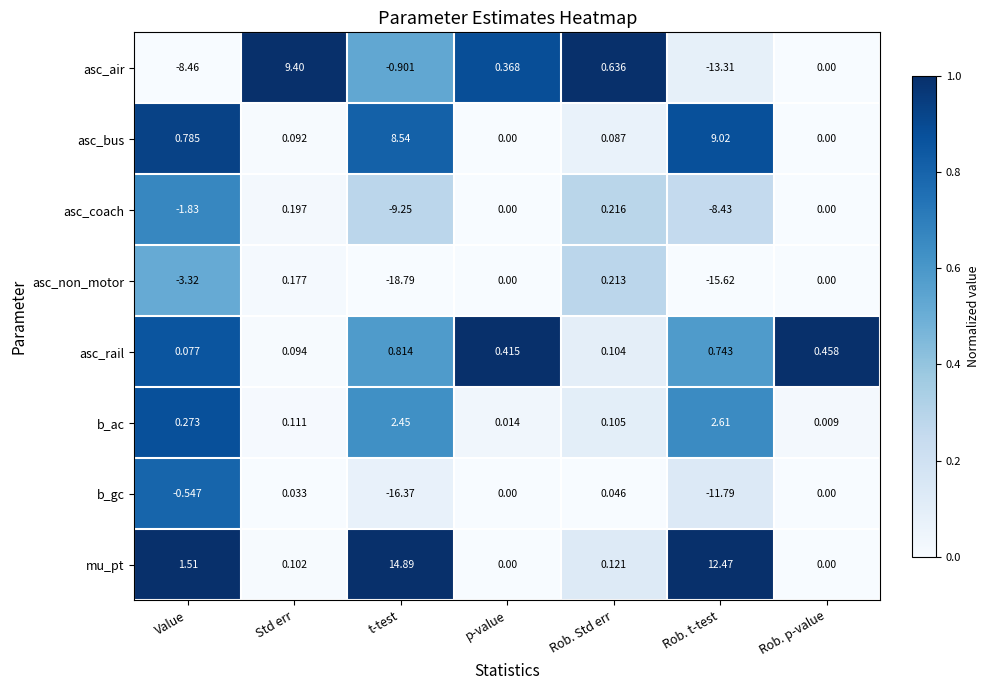

Between Rob. Std err and Rob. p-value, which series saw the biggest shift?

asc_air